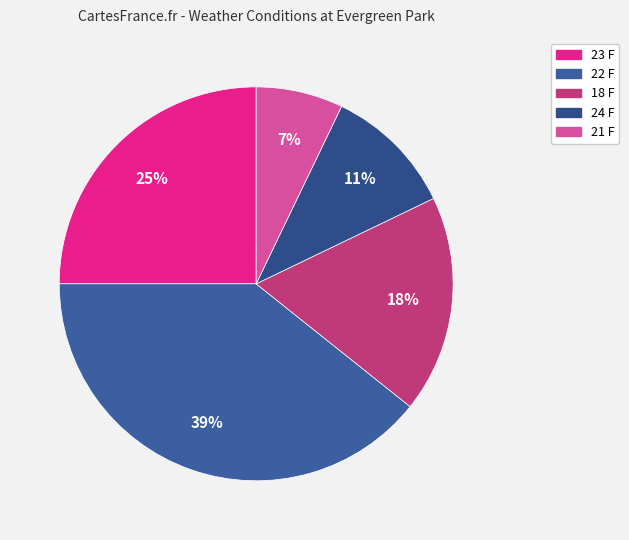

To the nearest percent, what portion does 21 F represent?

7%